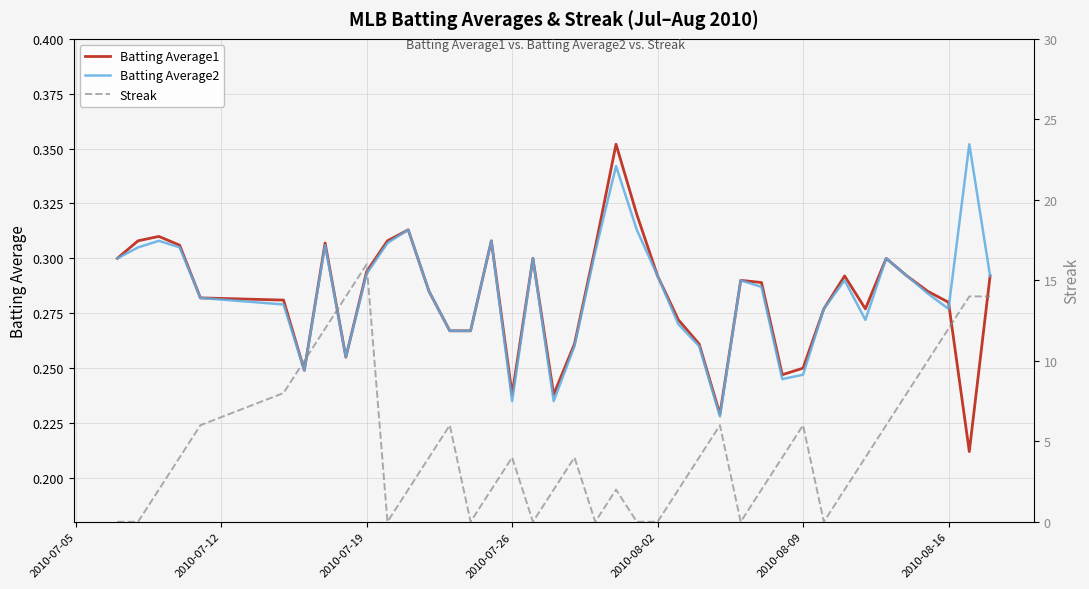

Reading left to right, transcribe all the data shown in this chart.

Batting Average1: 0.3	0.3	0.3	0.3	0.3	0.3	0.2	0.3	0.3	0.3	0.3	0.3	0.3	0.3	0.3	0.3	0.2	0.3	0.2	0.3	0.3	0.4	0.3	0.3	0.3	0.3	0.2	0.3	0.3	0.2	0.2	0.3	0.3	0.3	0.3	0.3	0.3	0.3	0.2	0.3
Batting Average2: 0.3	0.3	0.3	0.3	0.3	0.3	0.2	0.3	0.3	0.3	0.3	0.3	0.3	0.3	0.3	0.3	0.2	0.3	0.2	0.3	0.3	0.3	0.3	0.3	0.3	0.3	0.2	0.3	0.3	0.2	0.2	0.3	0.3	0.3	0.3	0.3	0.3	0.3	0.4	0.3
Streak: 0.0	0.0	2.0	4.0	6.0	8.0	10.0	12.0	14.0	16.0	0.0	2.0	4.0	6.0	0.0	2.0	4.0	0.0	2.0	4.0	0.0	2.0	0.0	0.0	2.0	4.0	6.0	0.0	2.0	4.0	6.0	0.0	2.0	4.0	6.0	8.0	10.0	12.0	14.0	14.0